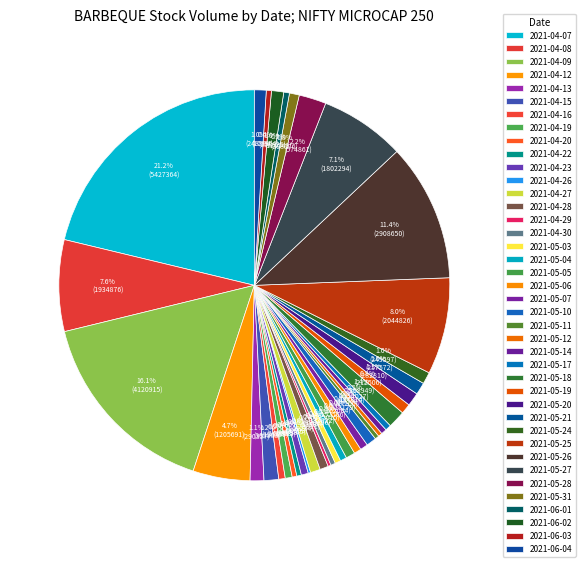

Between 2021-05-21 and 2021-04-28, which is larger?

2021-05-21